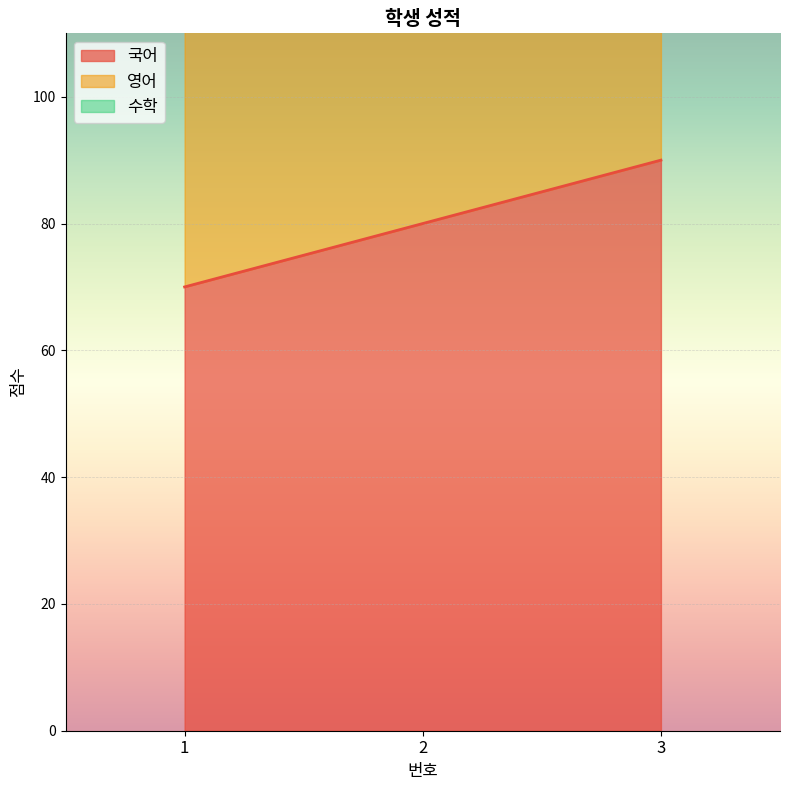

What is the total value across all series at 1?

220